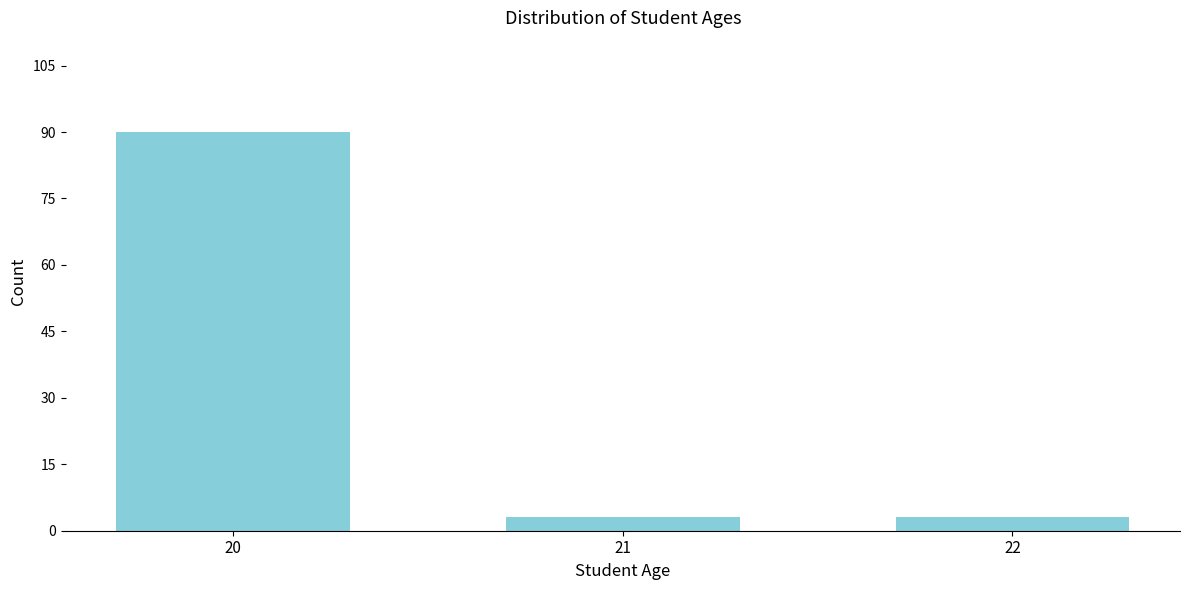

Reading left to right, list all the values displayed in this chart.

90	3	3